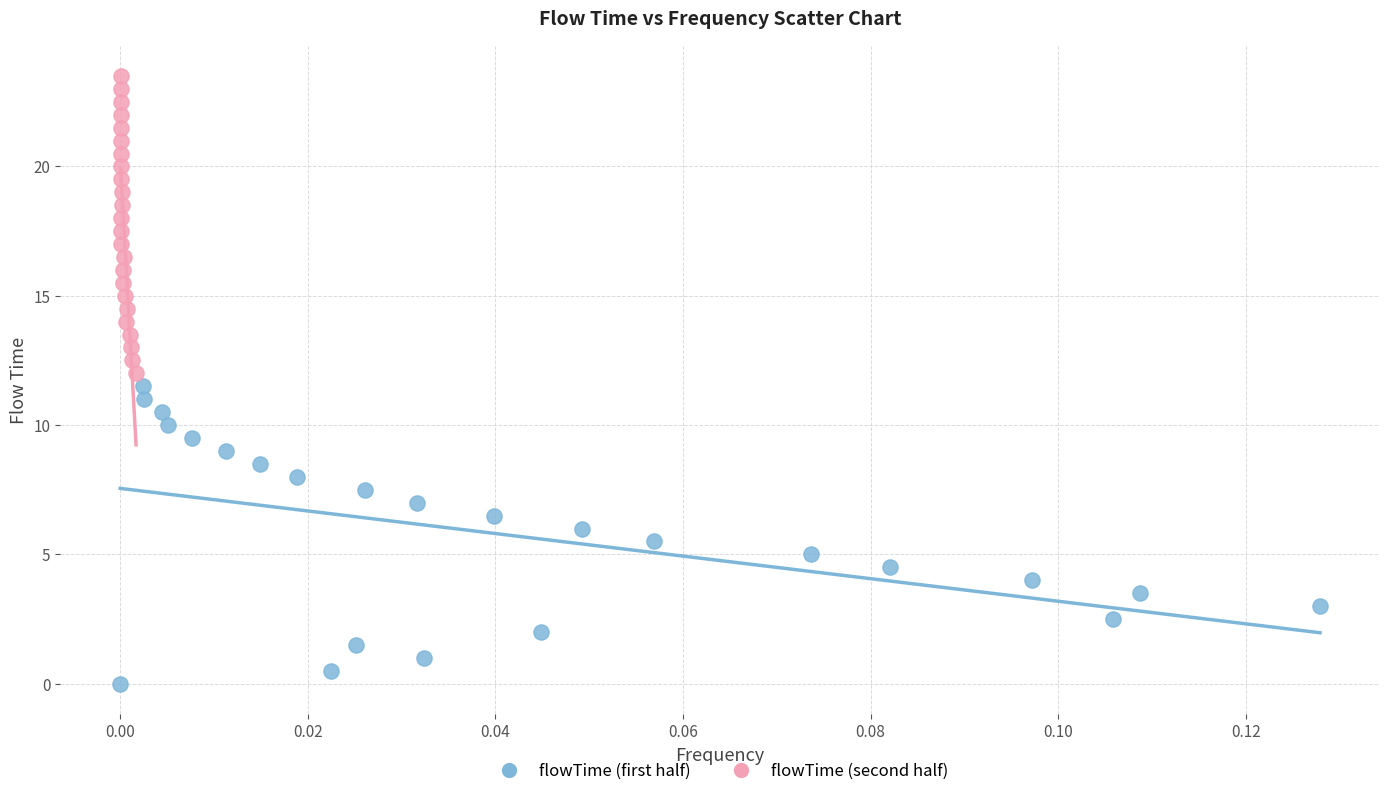

Which series contains the highest Y value?

flowTime (second half)